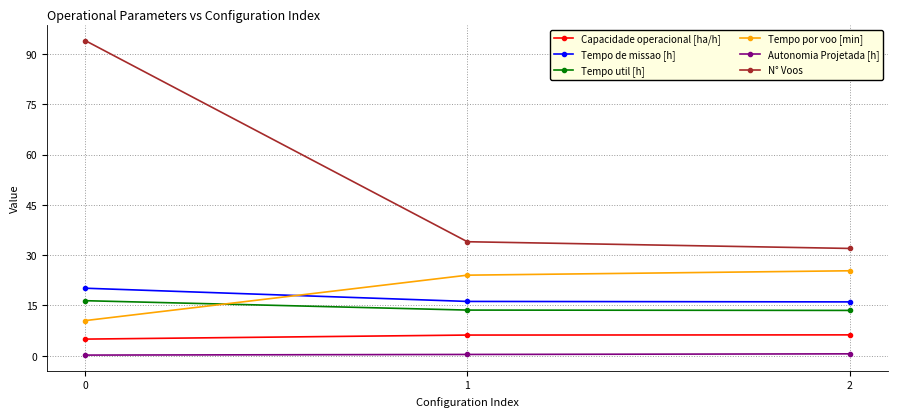

Which series has the largest total across all categories?

N° Voos